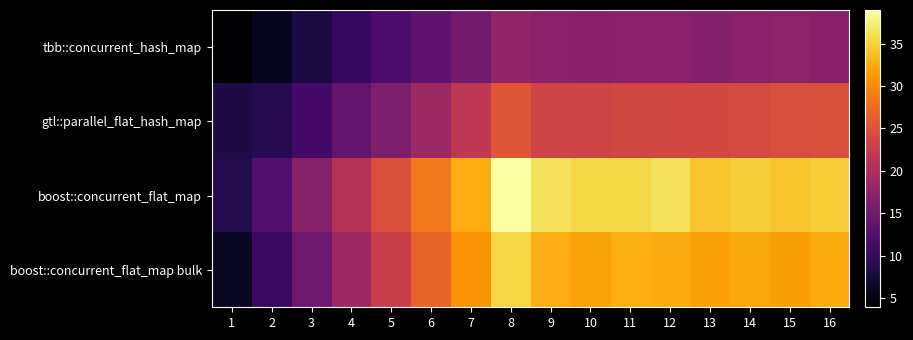

What is the spread (max minus min) of values at 5?

13.0